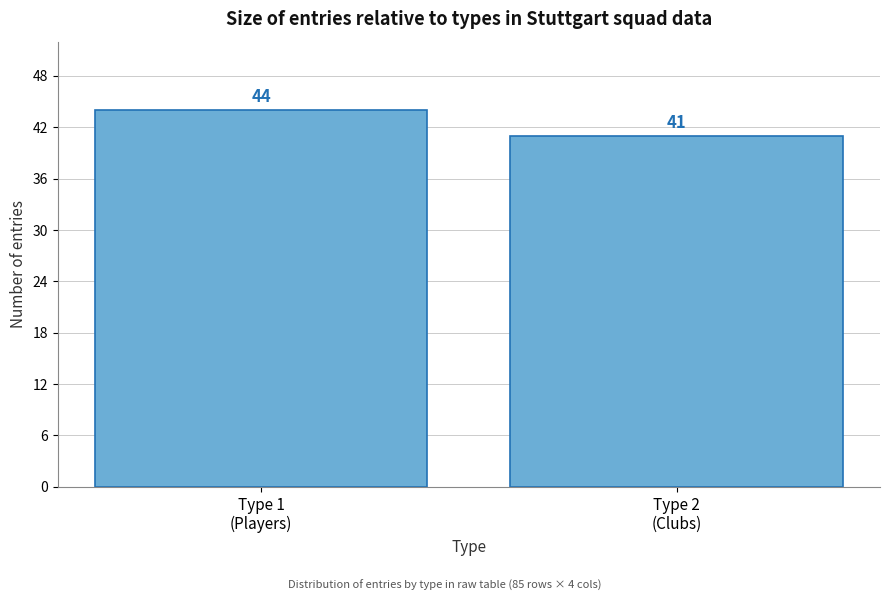

Reading left to right, extract all data points from this chart.

44	41